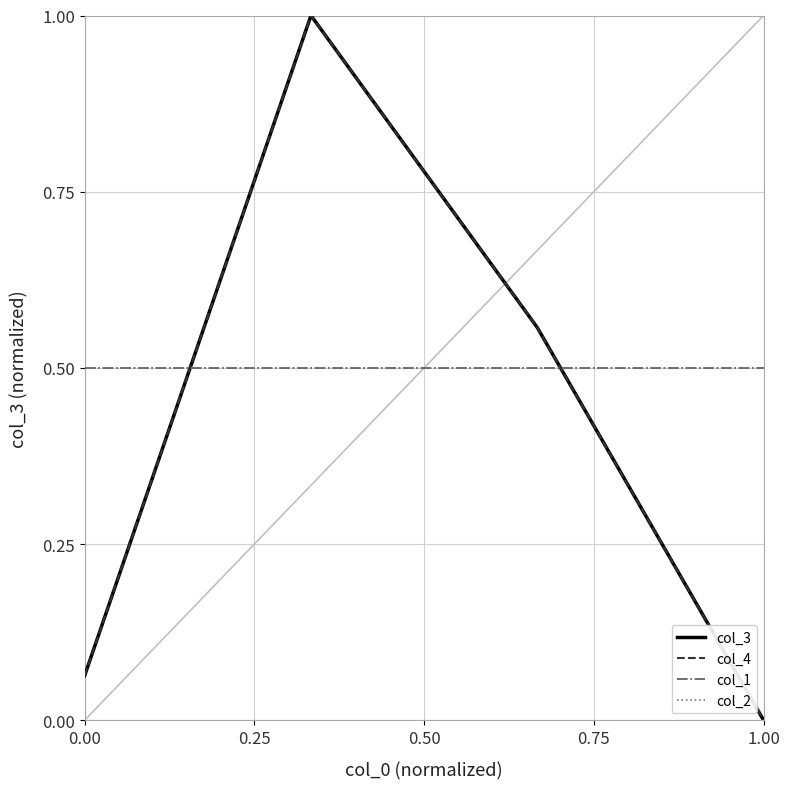

How many lines are shown in the chart?

4